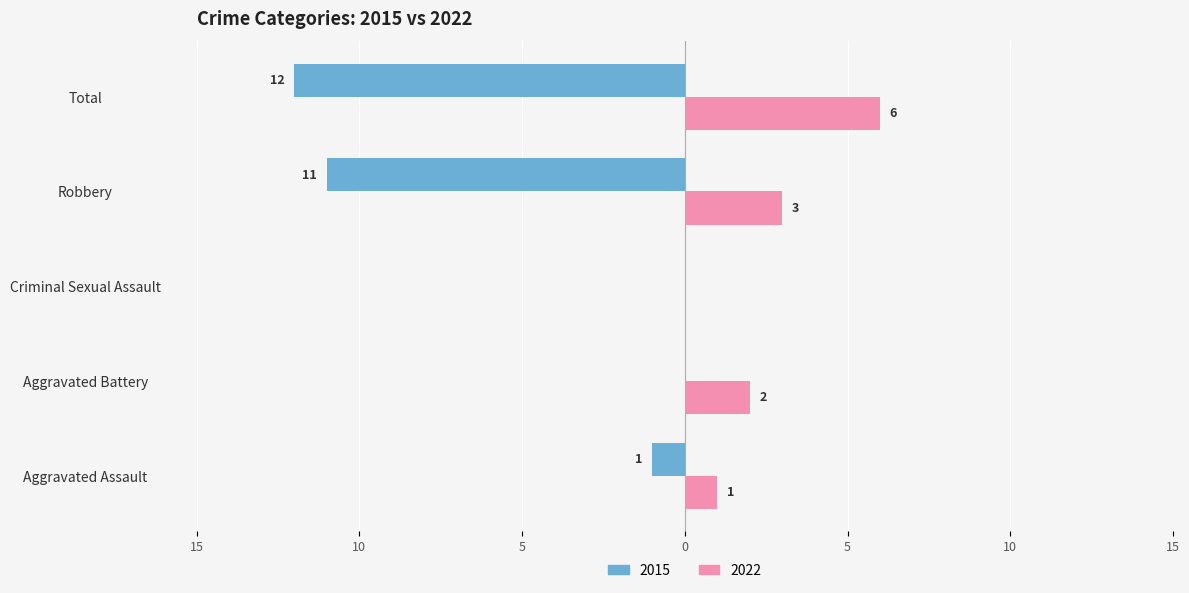

What are all the series names shown in the legend?

2015, 2022